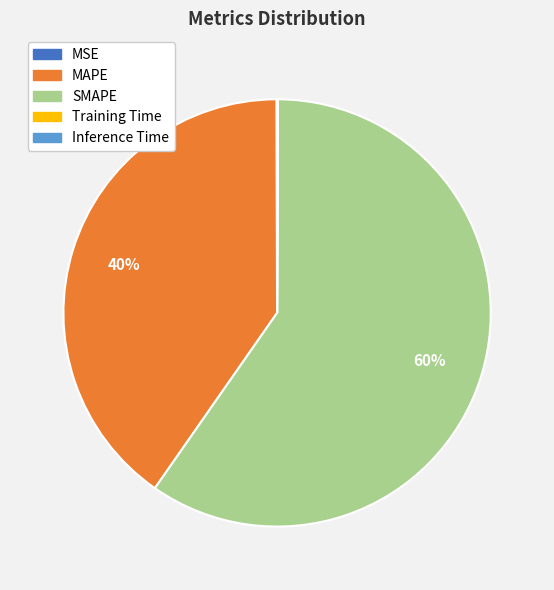

Which category has the biggest portion of the pie?

SMAPE